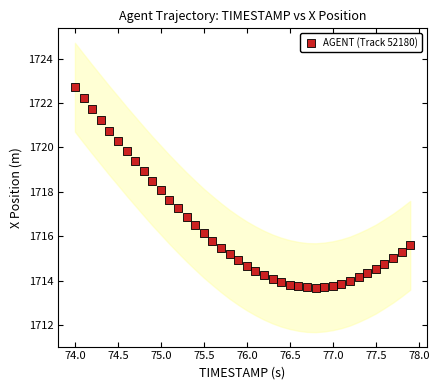

What is the range of Y values (max minus min)?

9.0